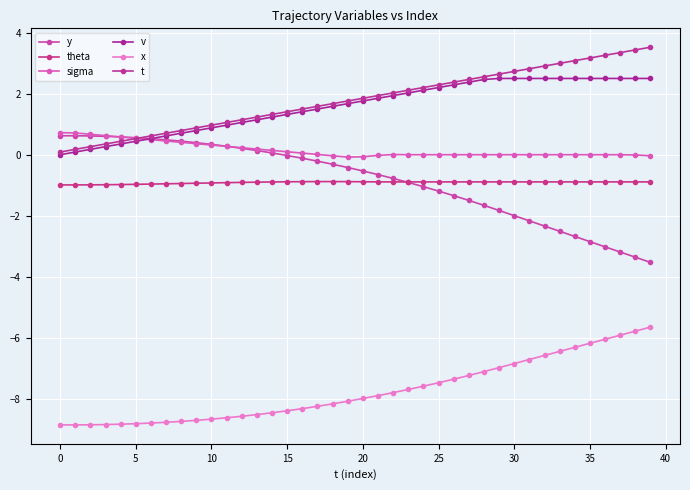

Which series has the largest total across all categories?

t